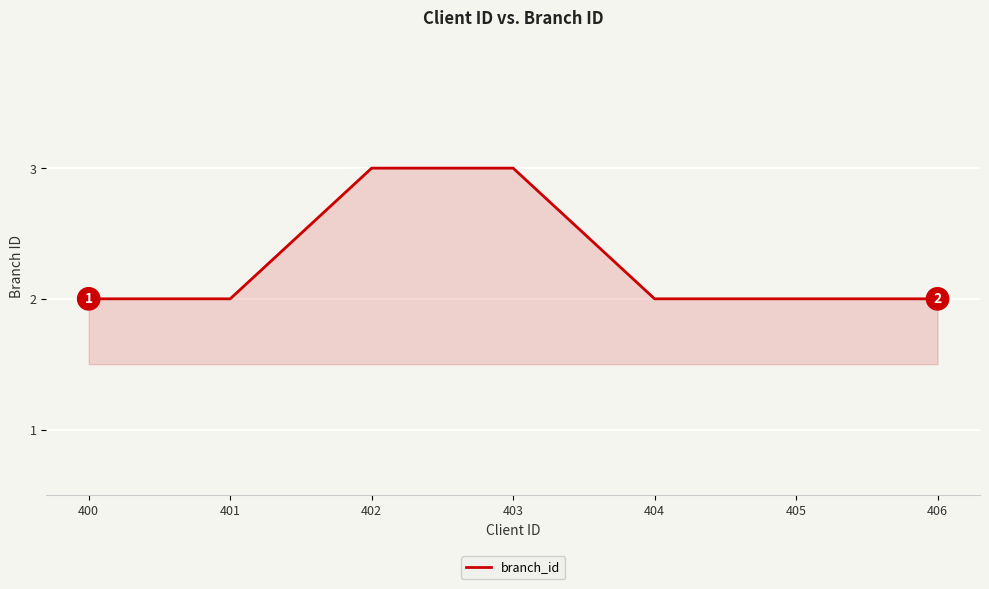

Is it true that the value at 405 is 1?

False